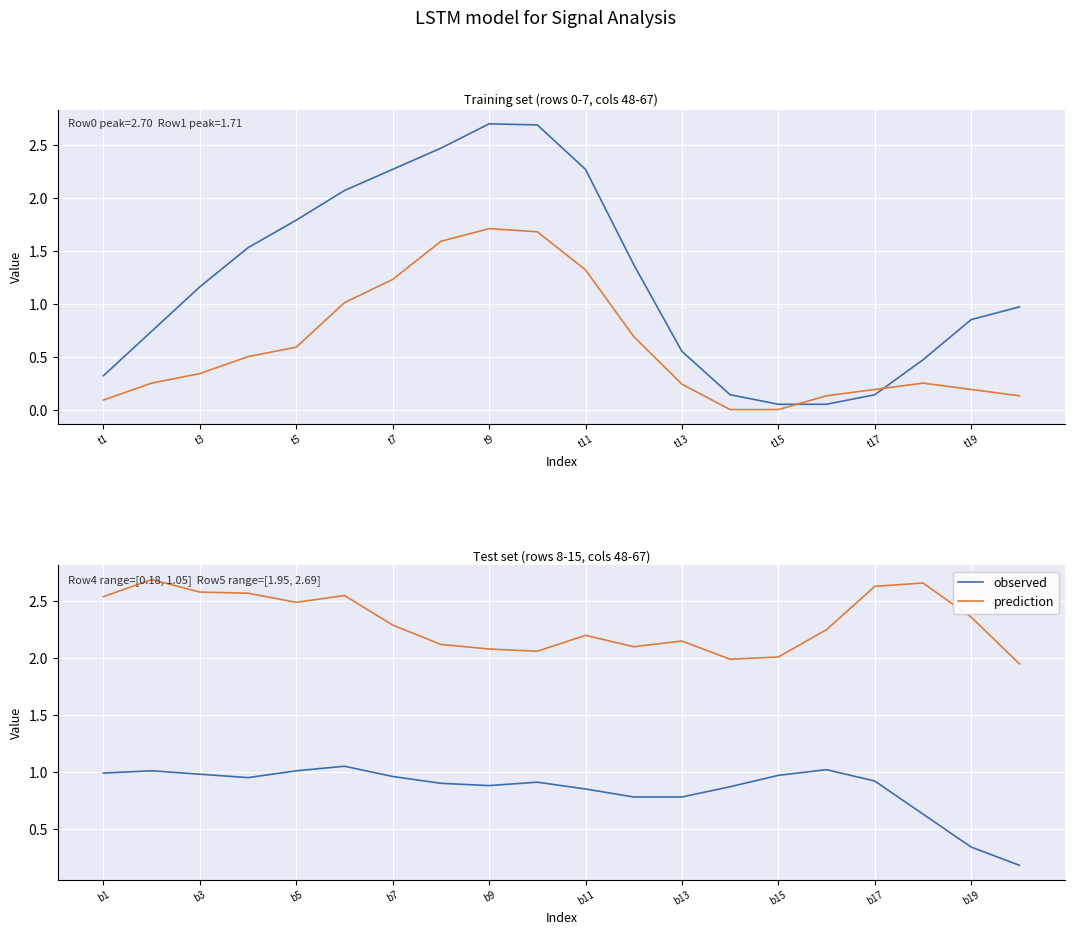

List the series in order of their peak value, highest first.

prediction, observed